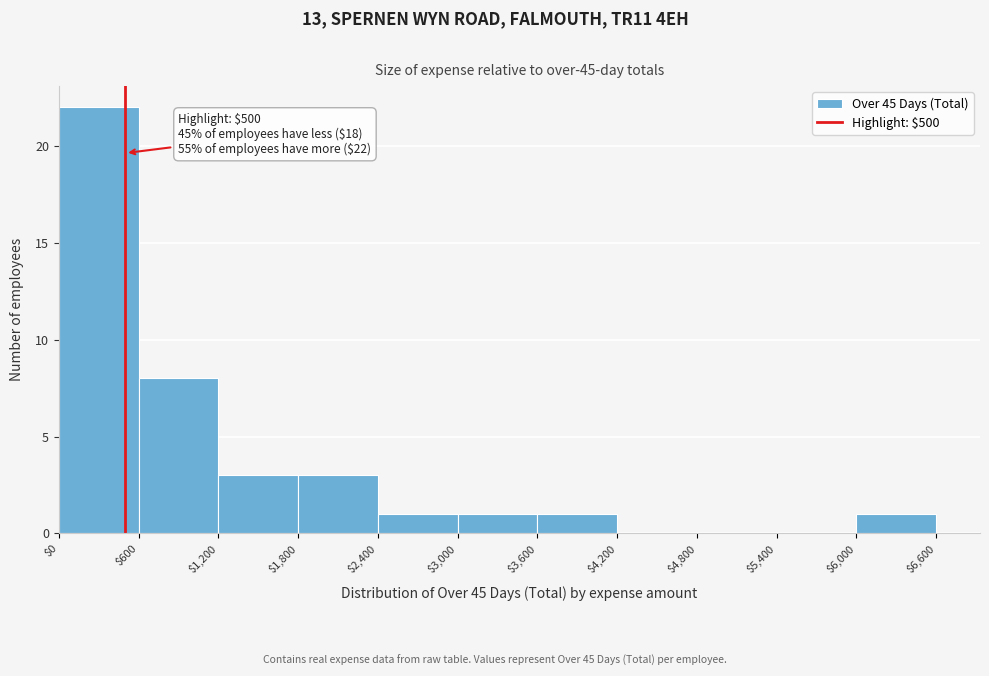

Which range on the x-axis has the tallest bar?

$0 to $600